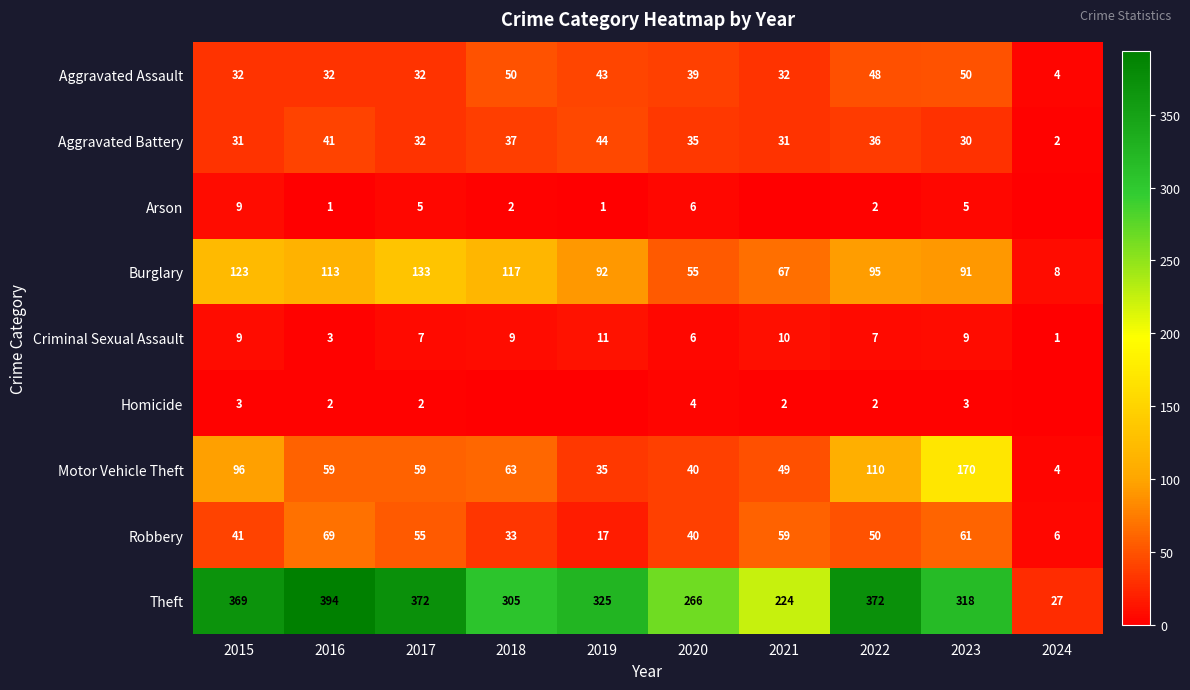

Count the Criminal Sexual Assault values in the range 6 to 9.

6